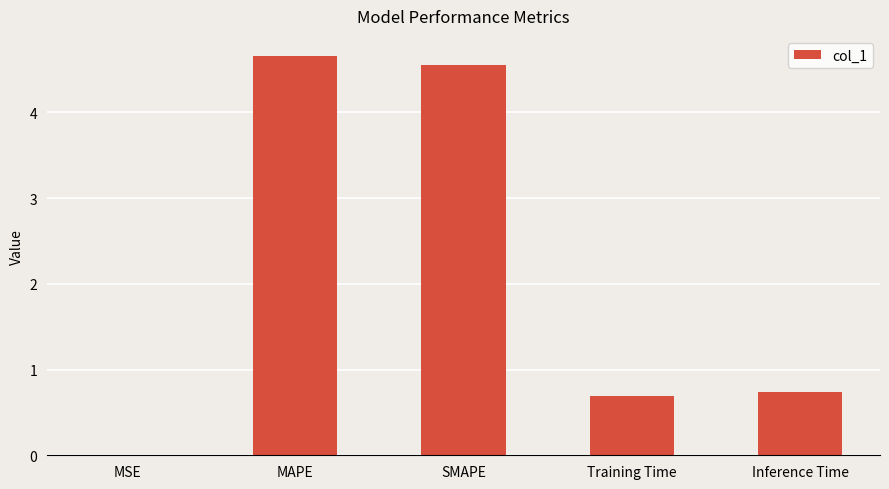

Where is the data nearest to the value 2?

Inference Time